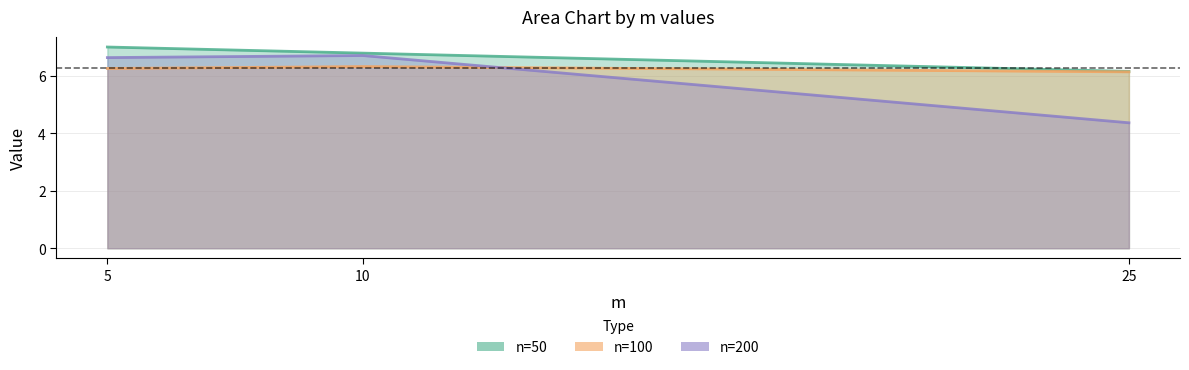

What is the minimum value shown in the chart?

4.4